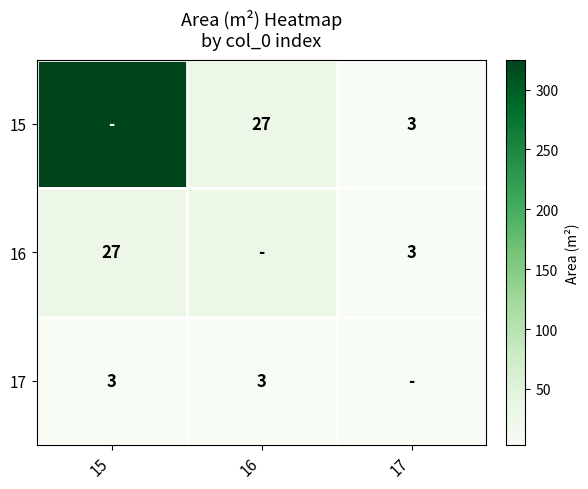

The 16 series shows 1 at 17. True or false?

False